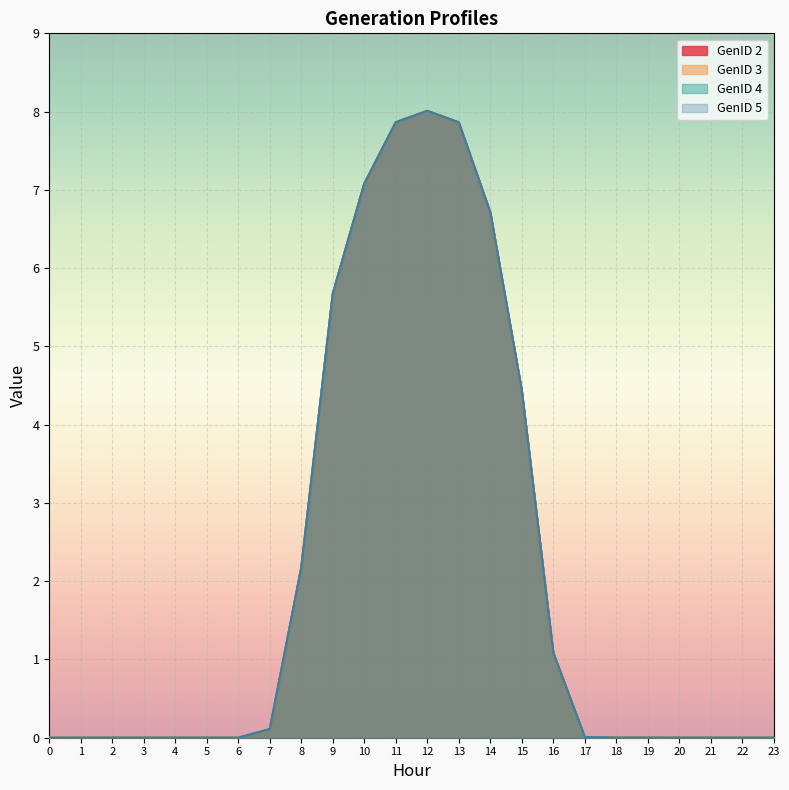

Reading left to right, what are all the values shown in this chart?

GenID 2: 0=0.0	1=0.0	2=0.0	3=0.0	4=0.0	5=0.0	6=0.0	7=0.1	8=2.2	9=5.7	10=7.1	11=7.9	12=8.0	13=7.9	14=6.7	15=4.4	16=1.1	17=0.0	18=0.0	19=0.0	20=0.0	21=0.0	22=0.0	23=0.0
GenID 3: 0=0.0	1=0.0	2=0.0	3=0.0	4=0.0	5=0.0	6=0.0	7=0.1	8=2.2	9=5.7	10=7.1	11=7.9	12=8.0	13=7.9	14=6.7	15=4.4	16=1.1	17=0.0	18=0.0	19=0.0	20=0.0	21=0.0	22=0.0	23=0.0
GenID 4: 0=0.0	1=0.0	2=0.0	3=0.0	4=0.0	5=0.0	6=0.0	7=0.1	8=2.2	9=5.7	10=7.1	11=7.9	12=8.0	13=7.9	14=6.7	15=4.4	16=1.1	17=0.0	18=0.0	19=0.0	20=0.0	21=0.0	22=0.0	23=0.0
GenID 5: 0=0.0	1=0.0	2=0.0	3=0.0	4=0.0	5=0.0	6=0.0	7=0.1	8=2.2	9=5.7	10=7.1	11=7.9	12=8.0	13=7.9	14=6.7	15=4.4	16=1.1	17=0.0	18=0.0	19=0.0	20=0.0	21=0.0	22=0.0	23=0.0